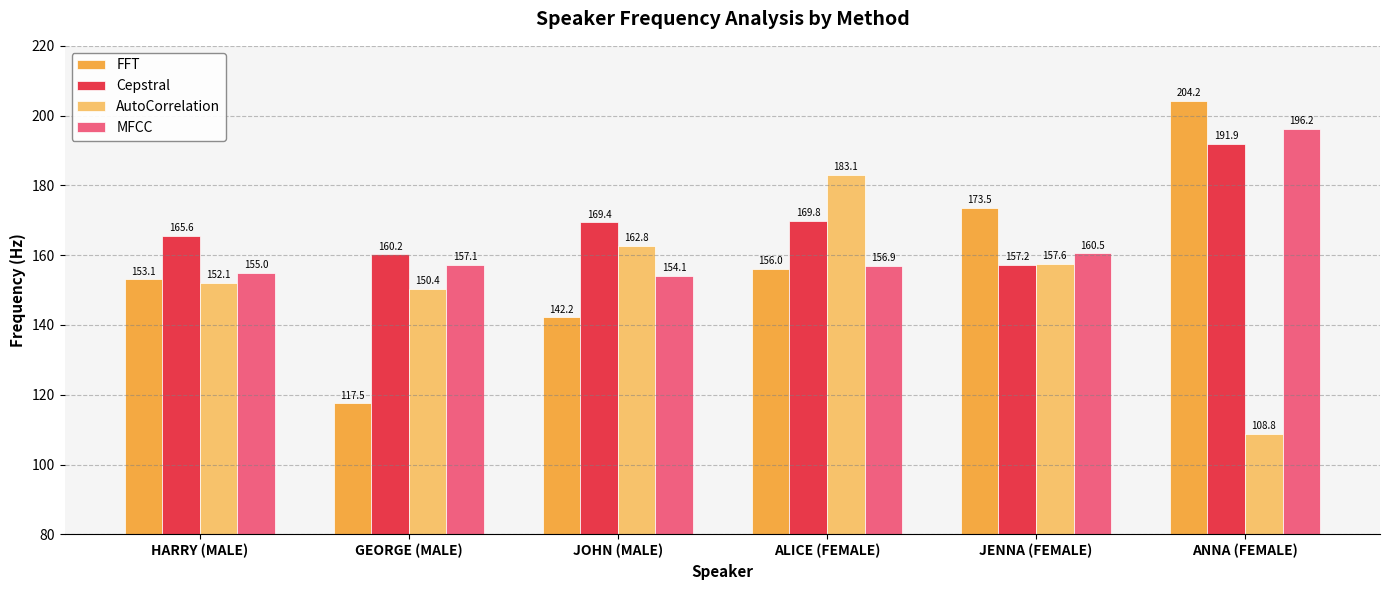

What is the label of the 5th bar from the left?

JENNA (FEMALE)